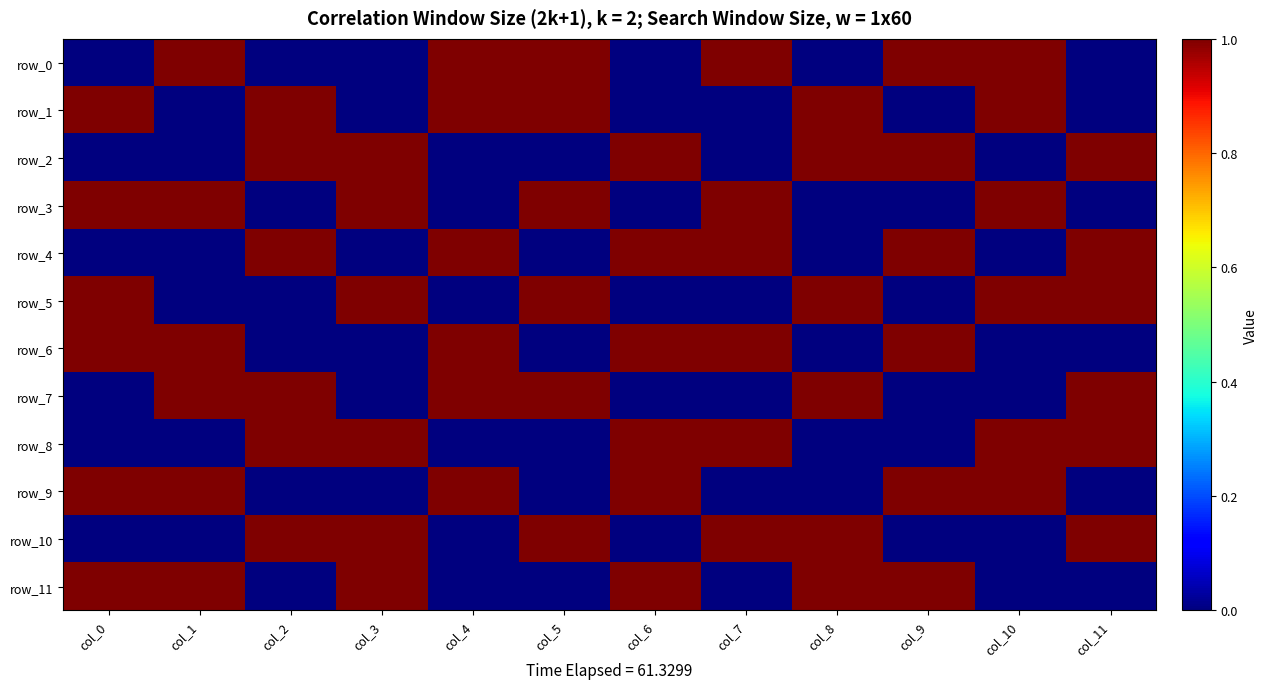

What is the sum of all row_3 values?

6